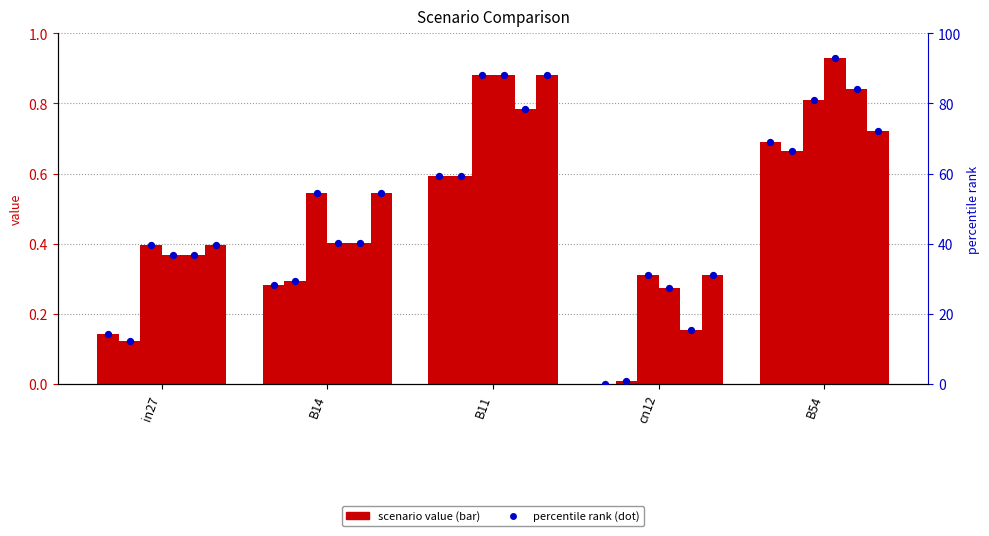

Is the value of job496_scenario4_980 at cn12 greater than the value of job490_scenario0_967 at cn12?

Yes